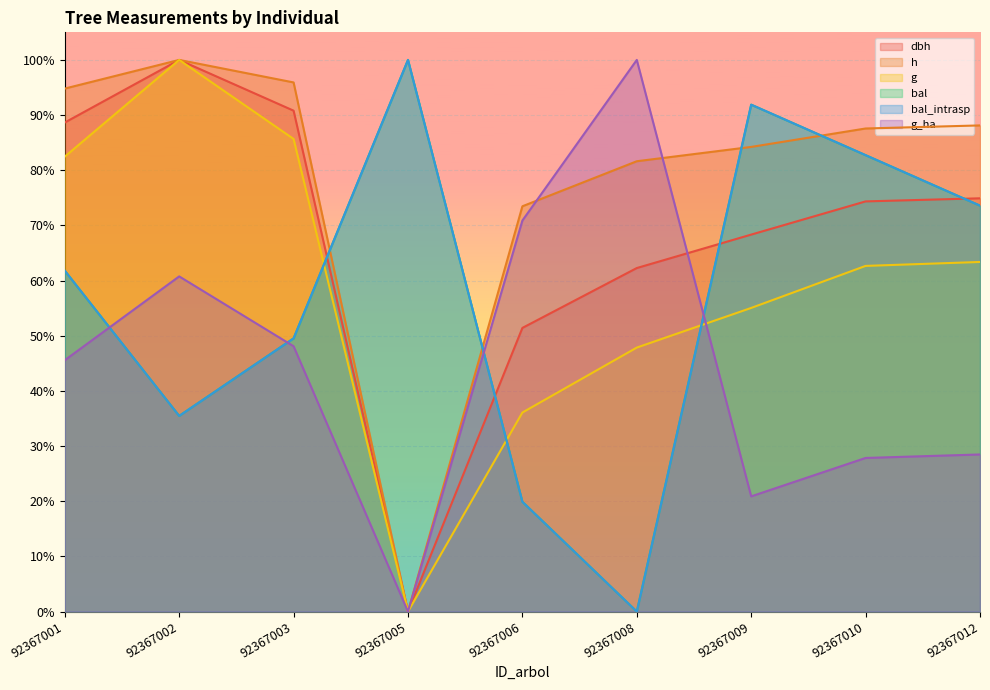

What is the difference between the h values at 92367002 and 92367010?

0.1